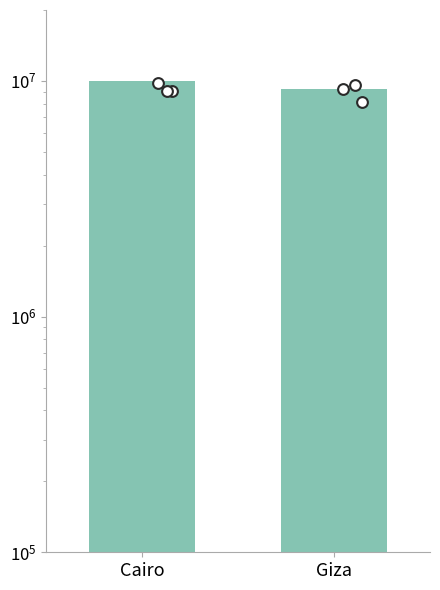

Between Cairo and Giza, which is larger?

Cairo